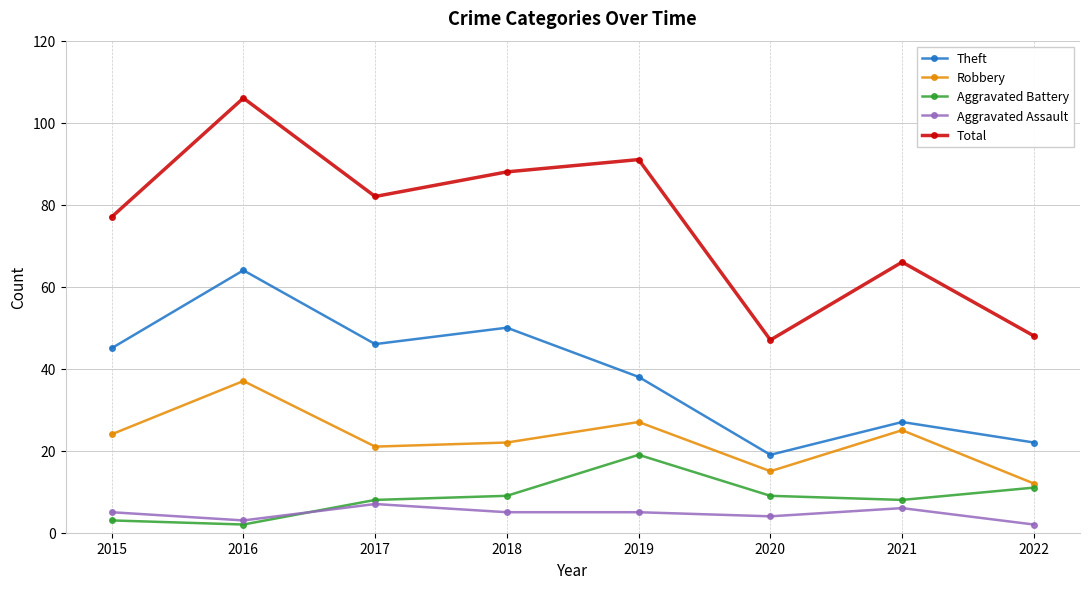

The Robbery series shows 7 at 2018. True or false?

False